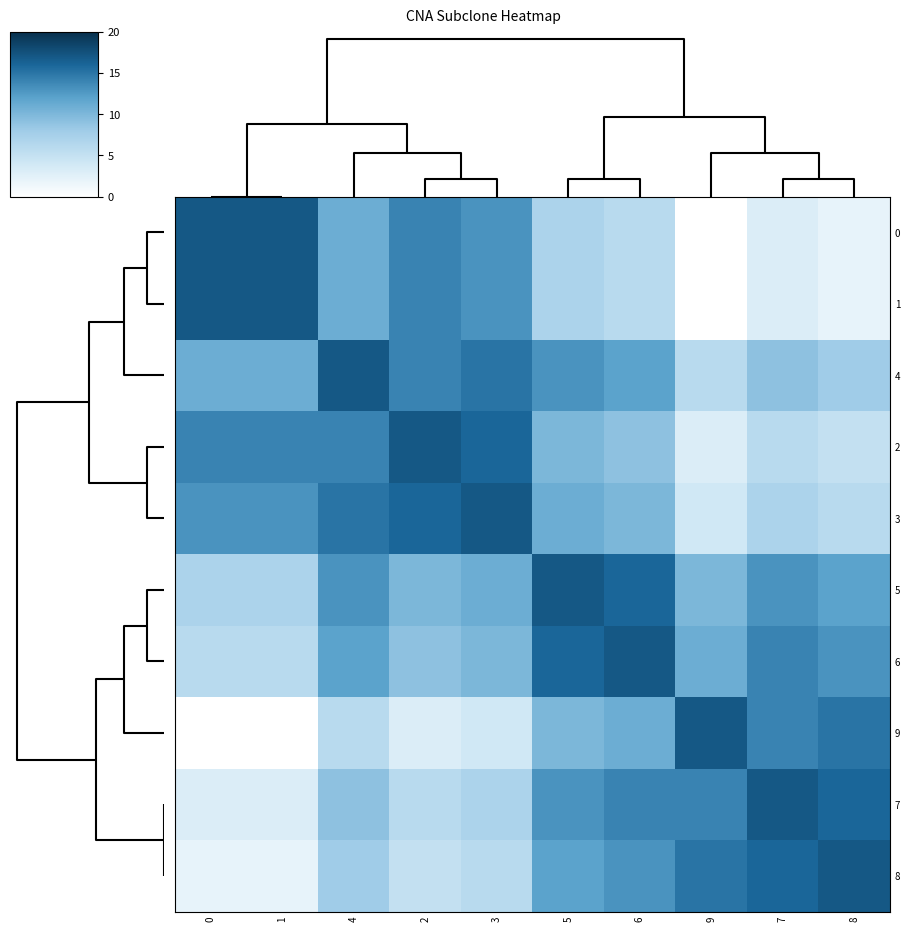

Rank the series by their maximum value, from highest to lowest.

0, 1, 4, 2, 3, 5, 6, 9, 7, 8